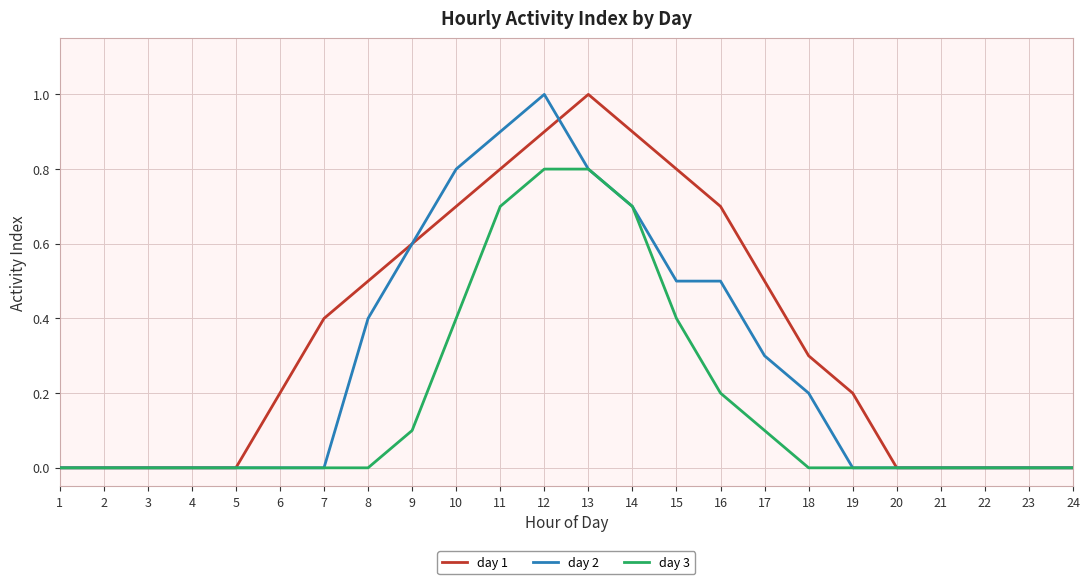

True or false: day 2 has a value of 0.1 at 18.

False